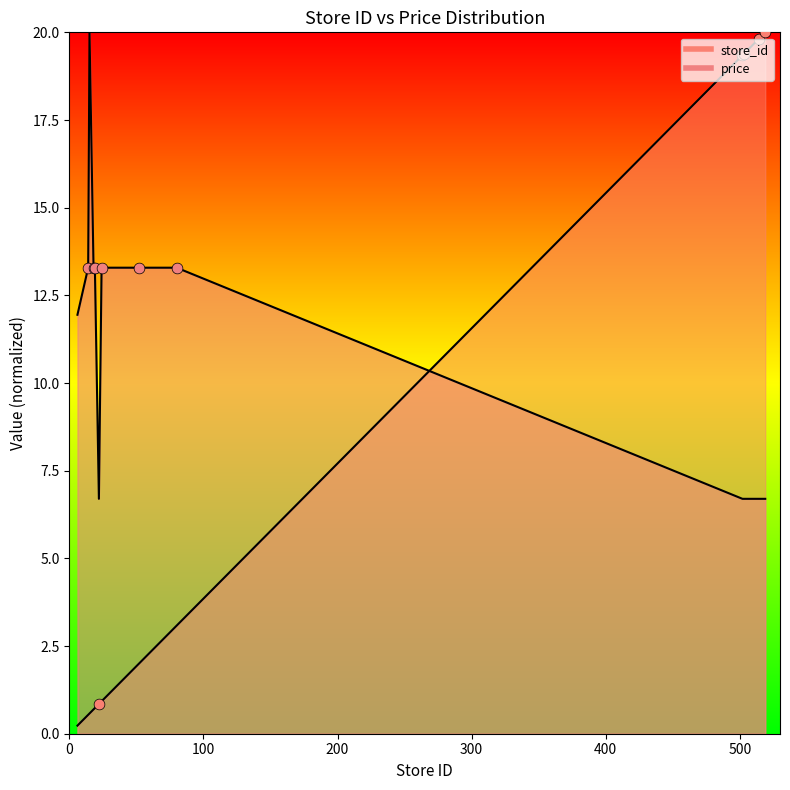

At which category is the sum across all series the highest?

519